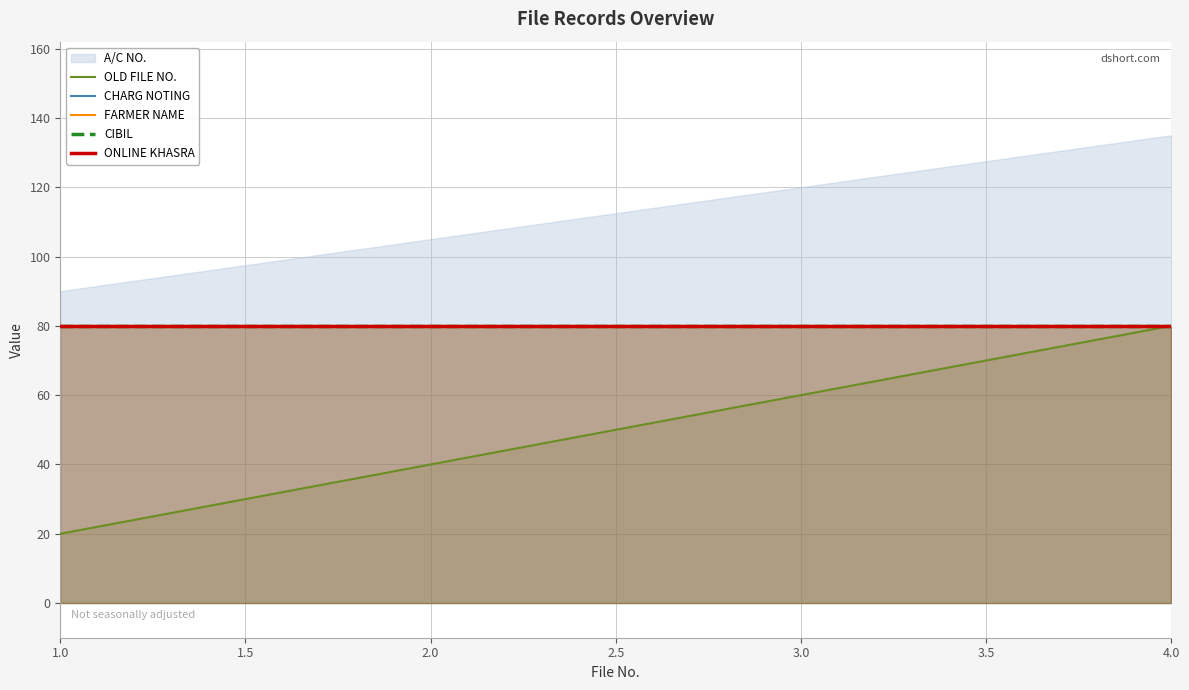

True or false: ONLINE KHASRA has a value of 25 at 4.0.

False